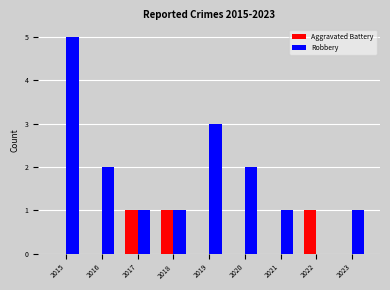

How many groups of bars are there?

9